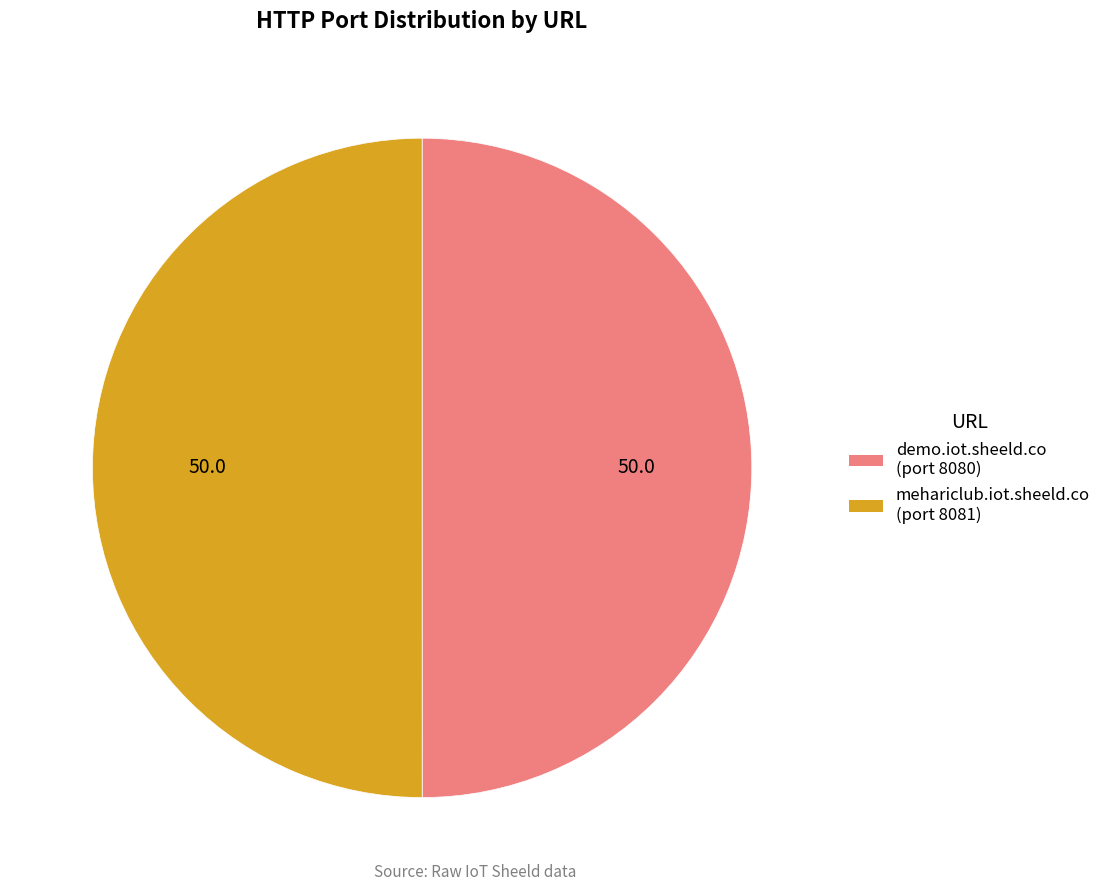

Combined, do demo.iot.sheeld.co (port 8080) and mehariclub.iot.sheeld.co (port 8081) account for over 50%?

Yes